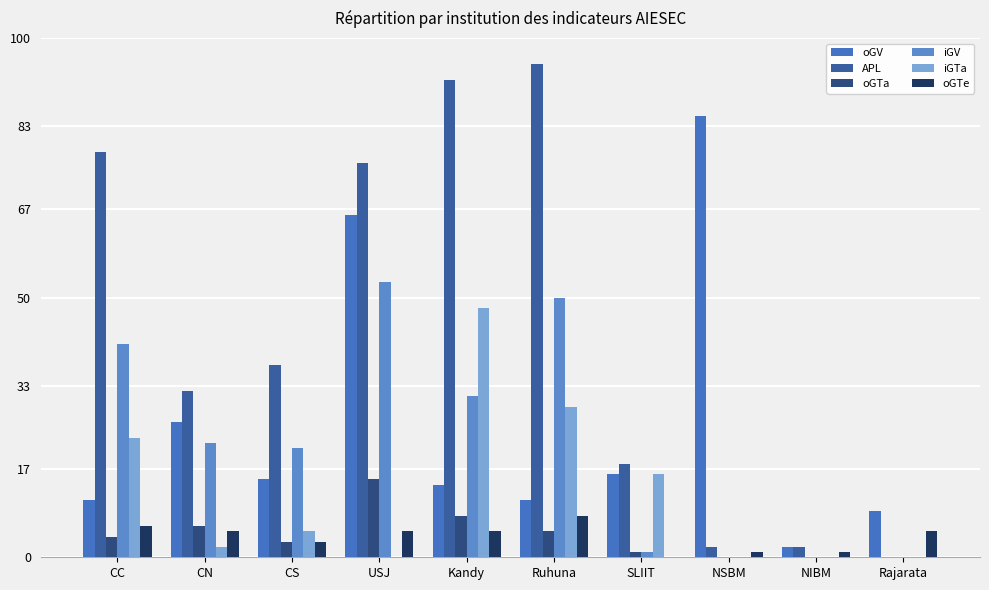

Does the chart contain stacked bars?

No